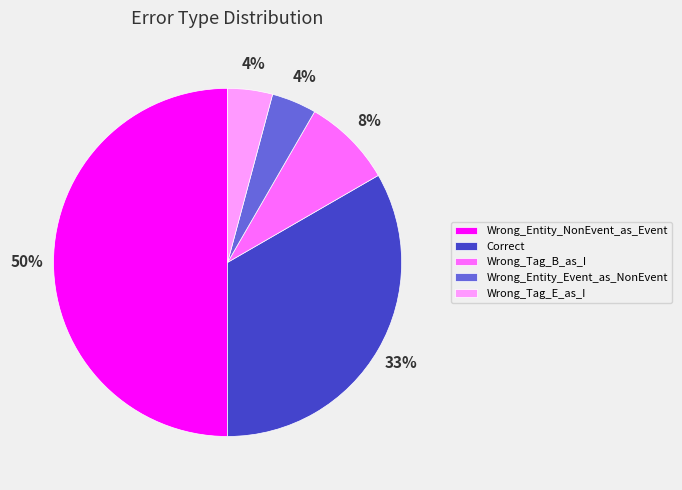

To the nearest percent, what is the average slice percentage?

20%